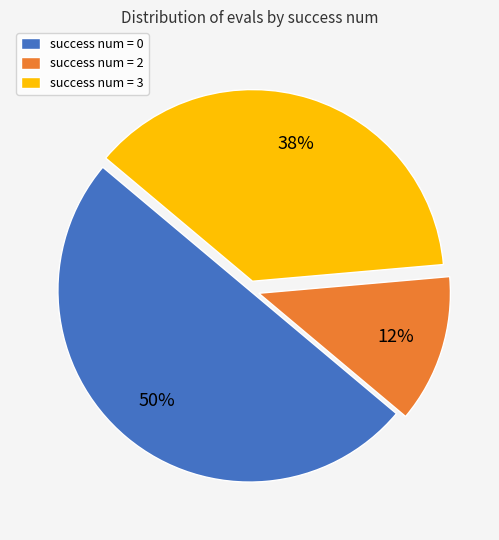

What is the majority slice?

success num = 0